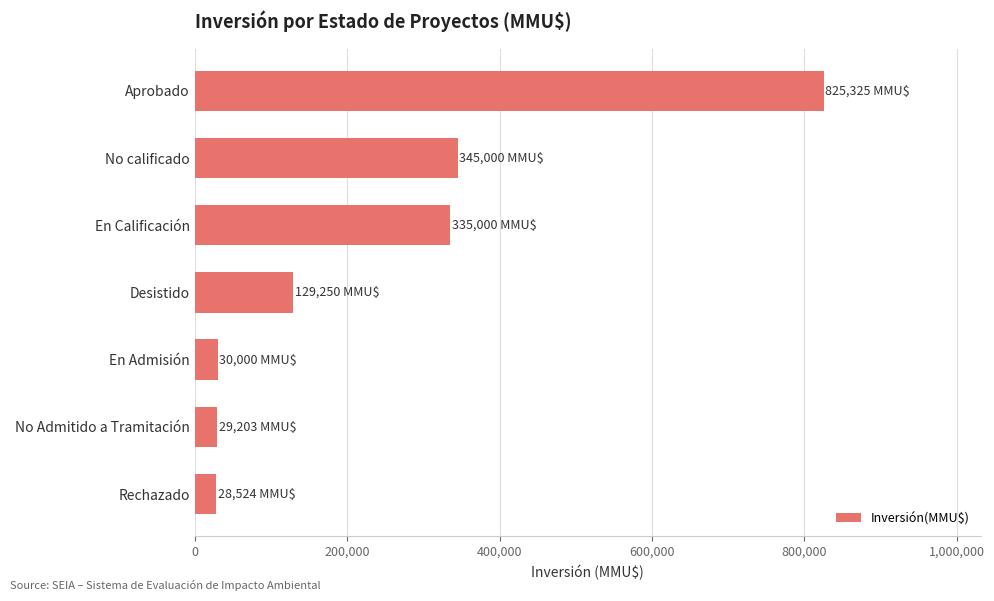

Is it true that the value at No Admitido a Tramitación is 29203?

True